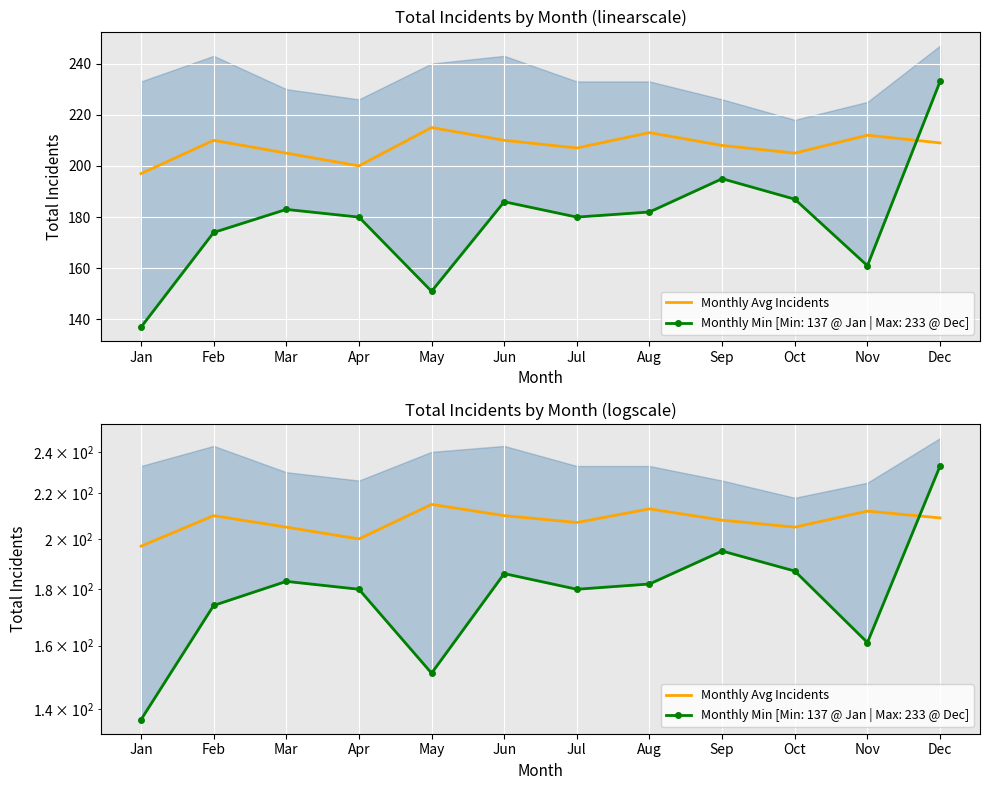

What is the change in value from Mar to Dec?

+4